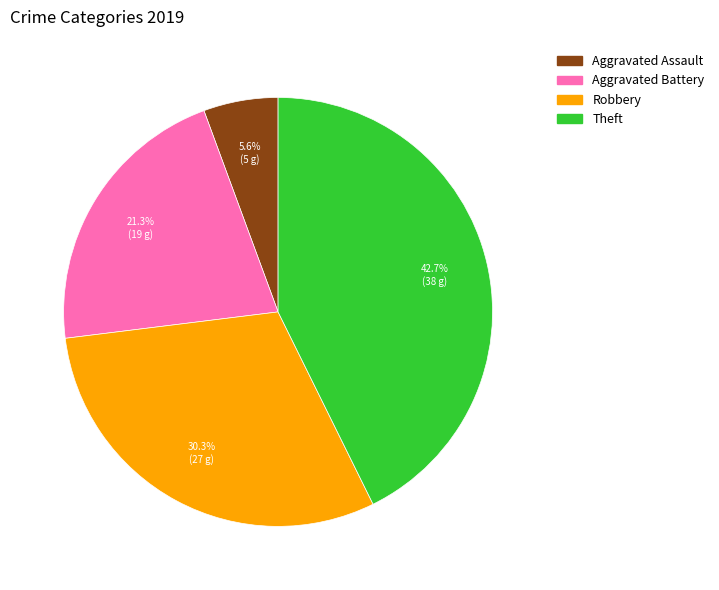

Rank the categories by value from lowest to highest.

Aggravated Assault, Aggravated Battery, Robbery, Theft